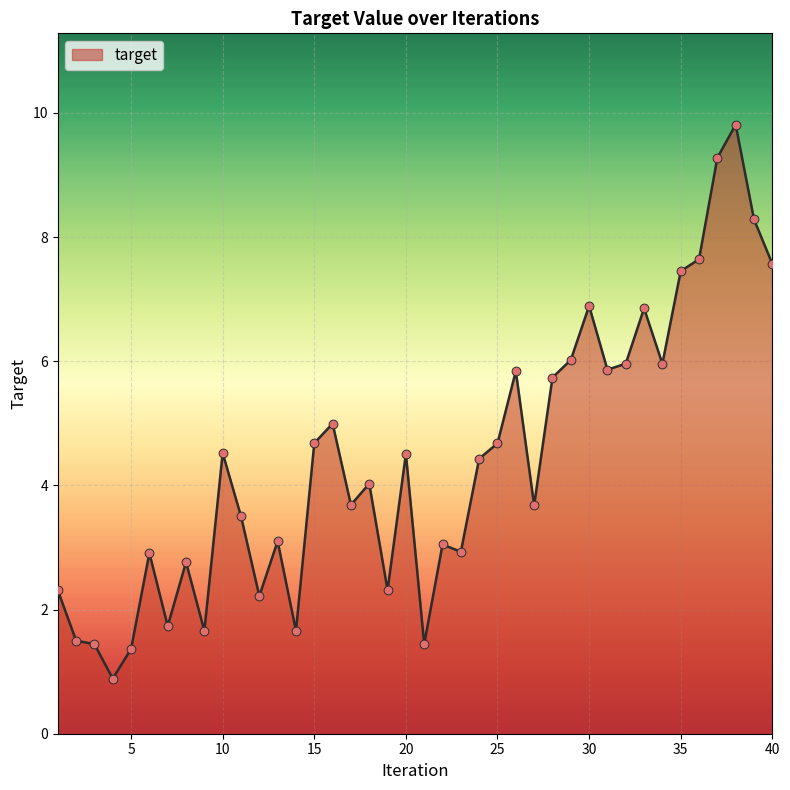

What is the difference between the maximum and minimum values?

8.9